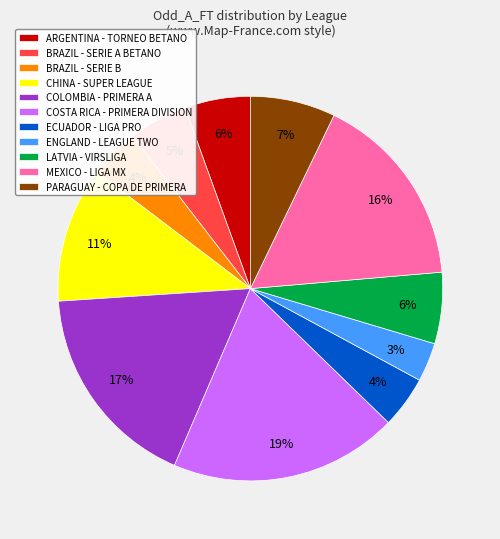

How many slices are in this pie chart?

11